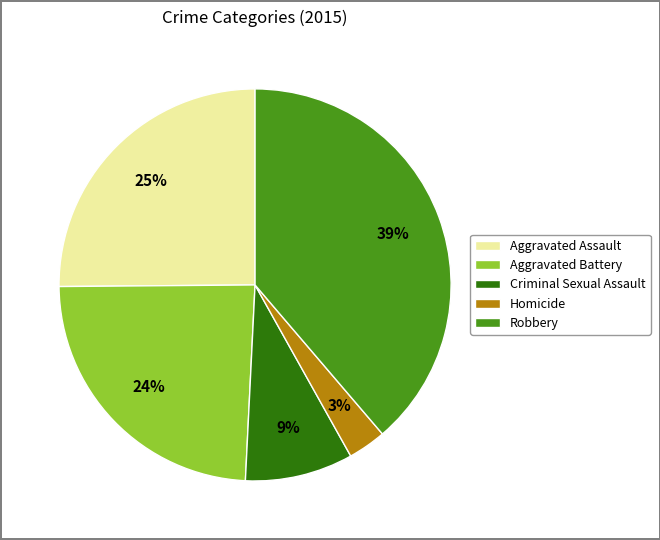

Which slice is the smallest?

Homicide